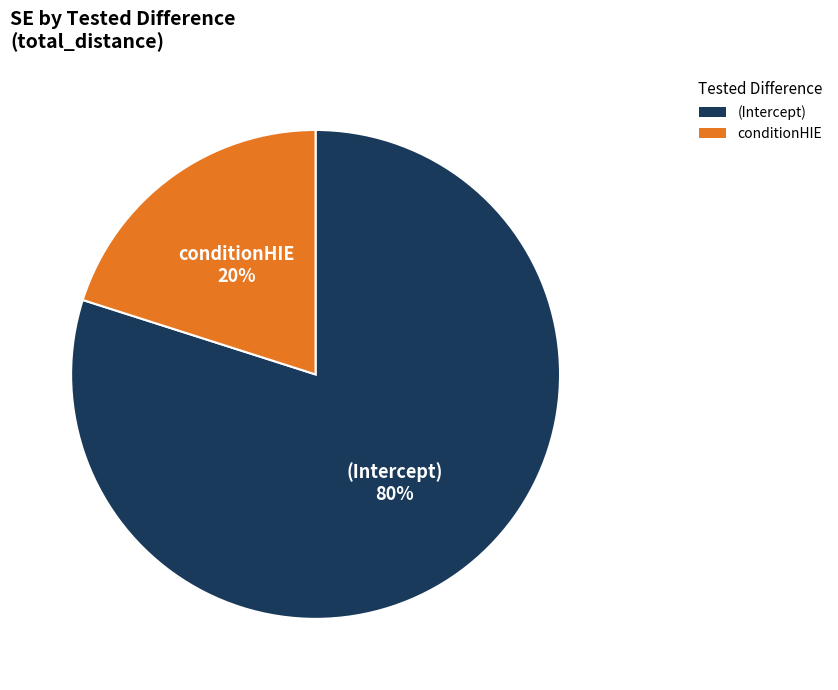

Which slice represents more than half of the pie?

(Intercept)